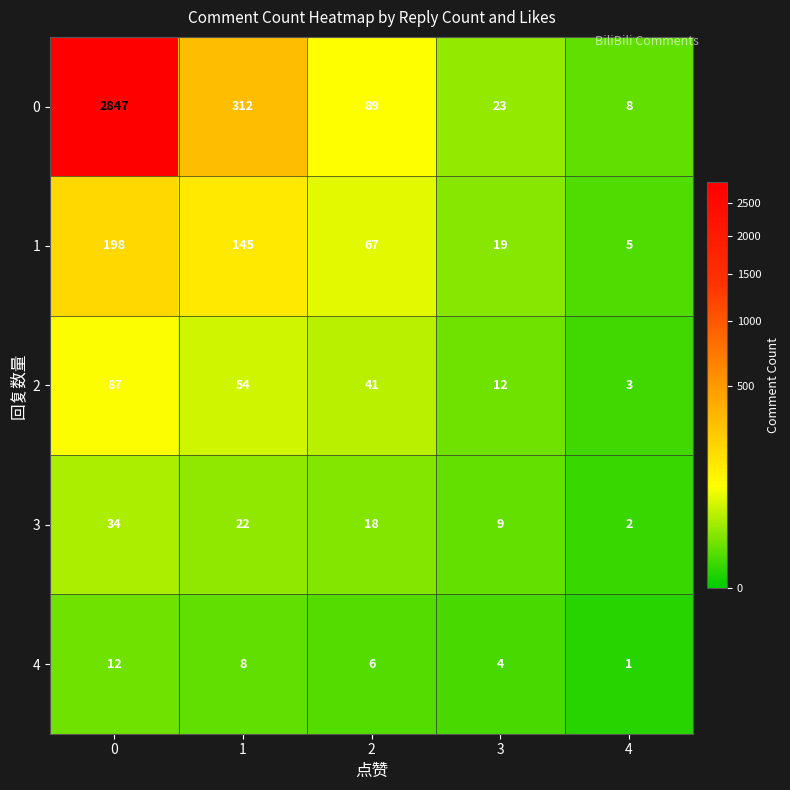

Between 0 and 3, which series saw the biggest shift?

0